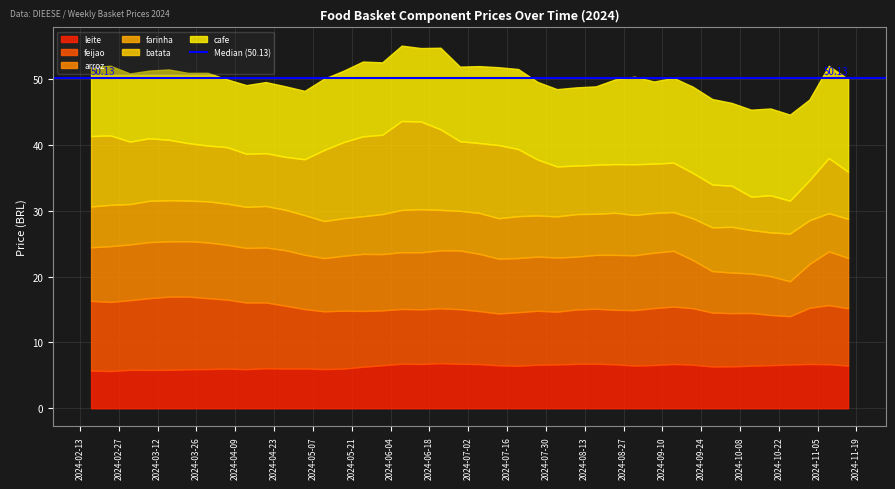

What is the sum of the farinha values at 2024-08-03 and 2024-11-16?

12.2